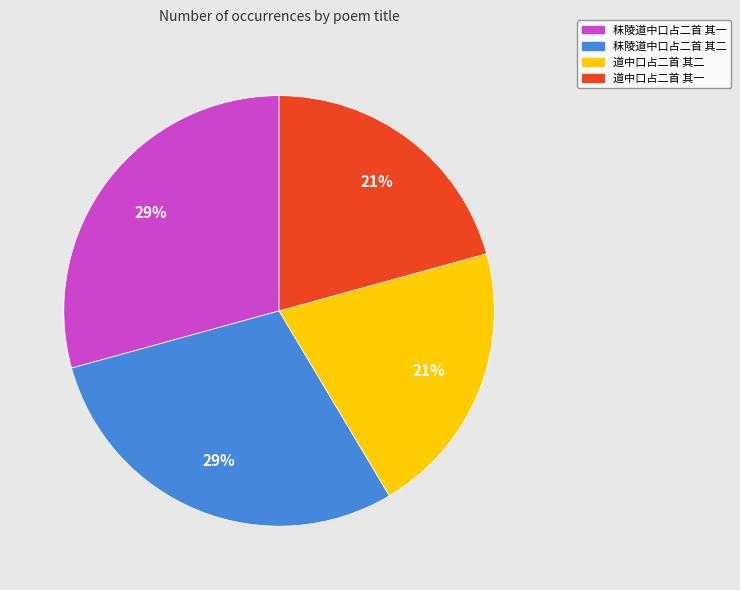

Approximately how many times larger is the value at 道中口占二首 其二 compared to 秣陵道中口占二首 其二?

0.7